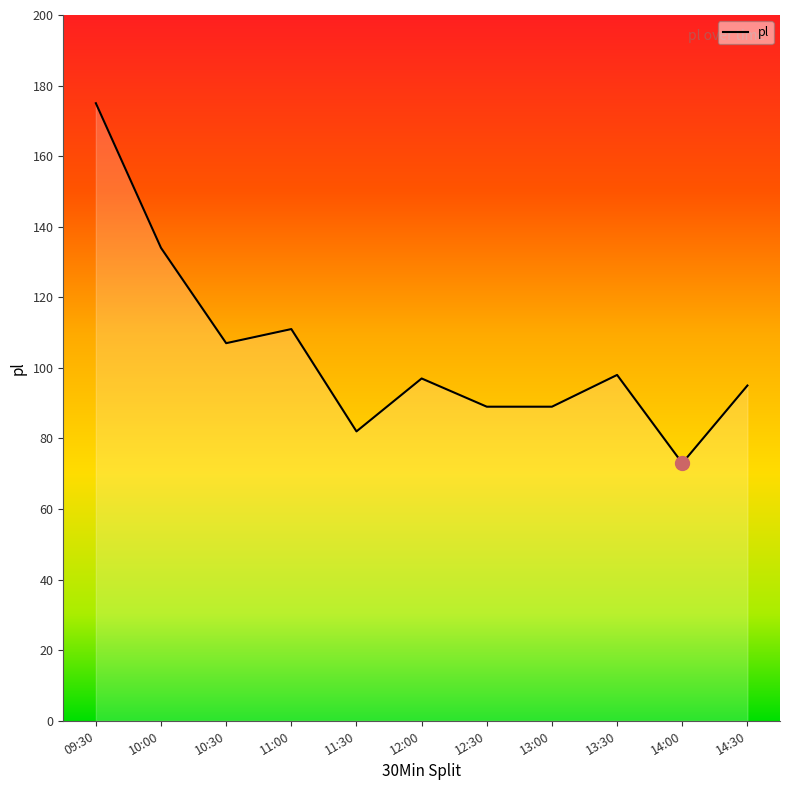

What is the change in value from 13:00 to 14:30?

+6